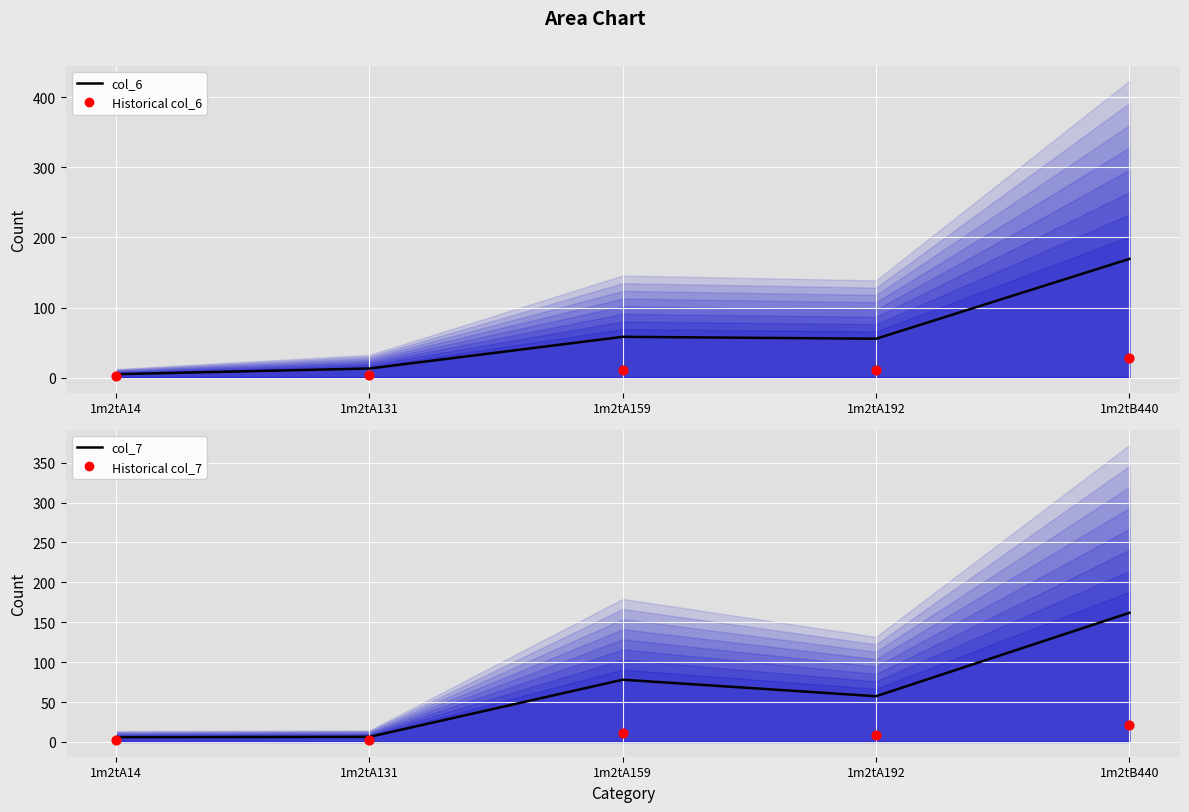

Is the value of col_7 (Incident Hospitalizations) at 1m2tA192 greater than the value of col_6 (Hospitalizations) at 1m2tA159?

No